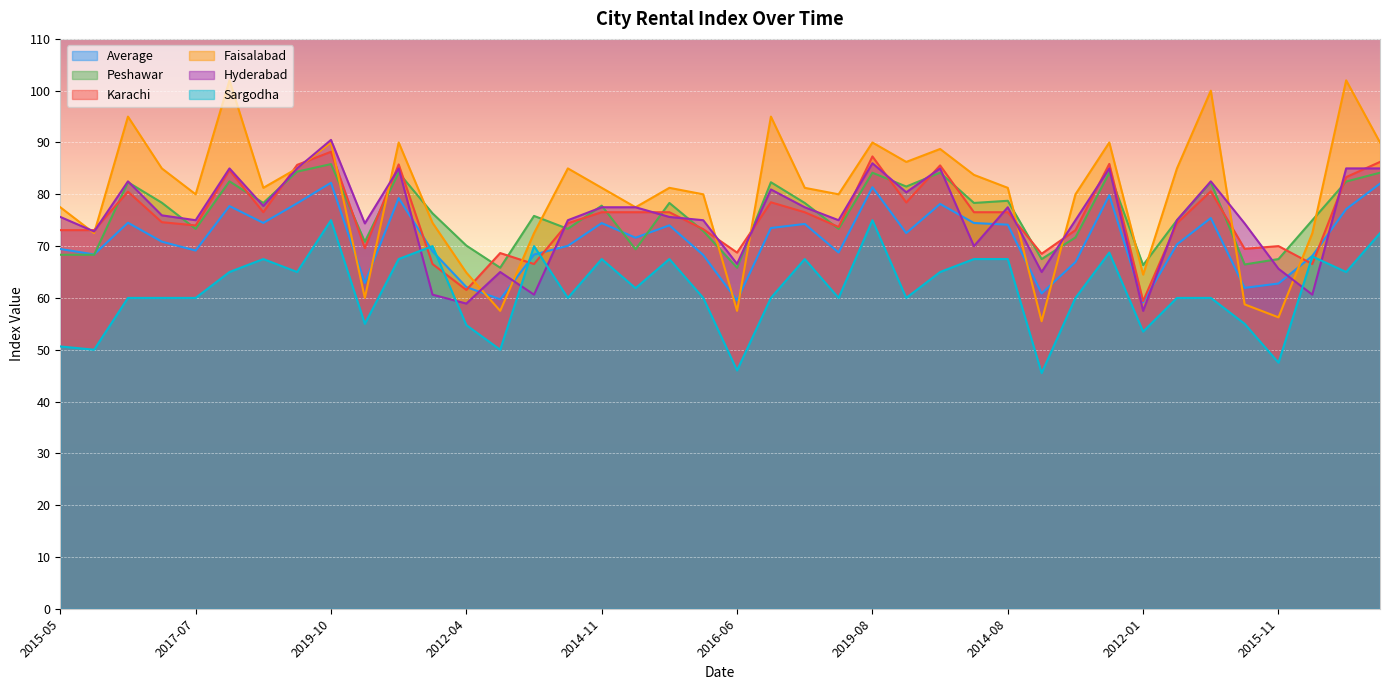

What is the maximum value shown in the chart?

102.0